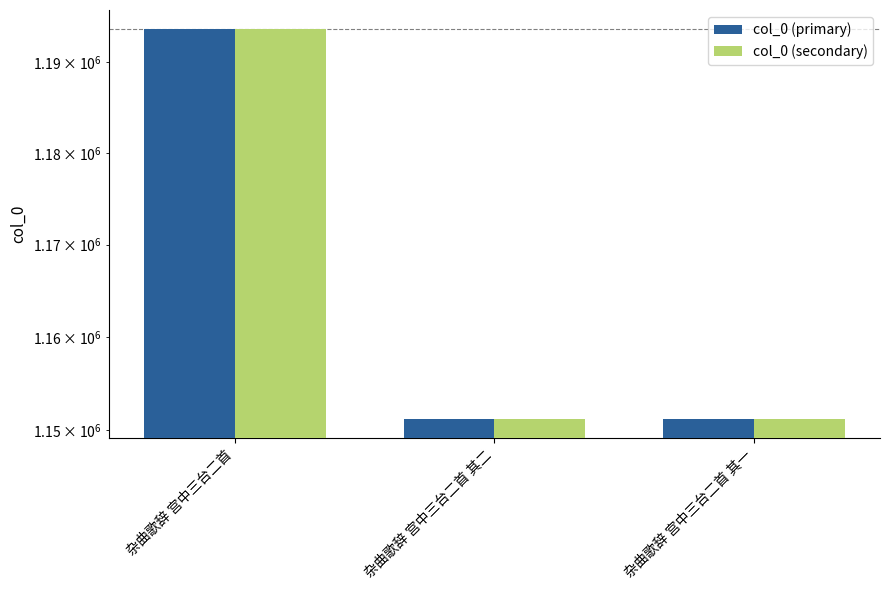

Which series changed the most between 杂曲歌辞 宫中三台二首 其二 and 杂曲歌辞 宫中三台二首 其一?

col_0 (primary)